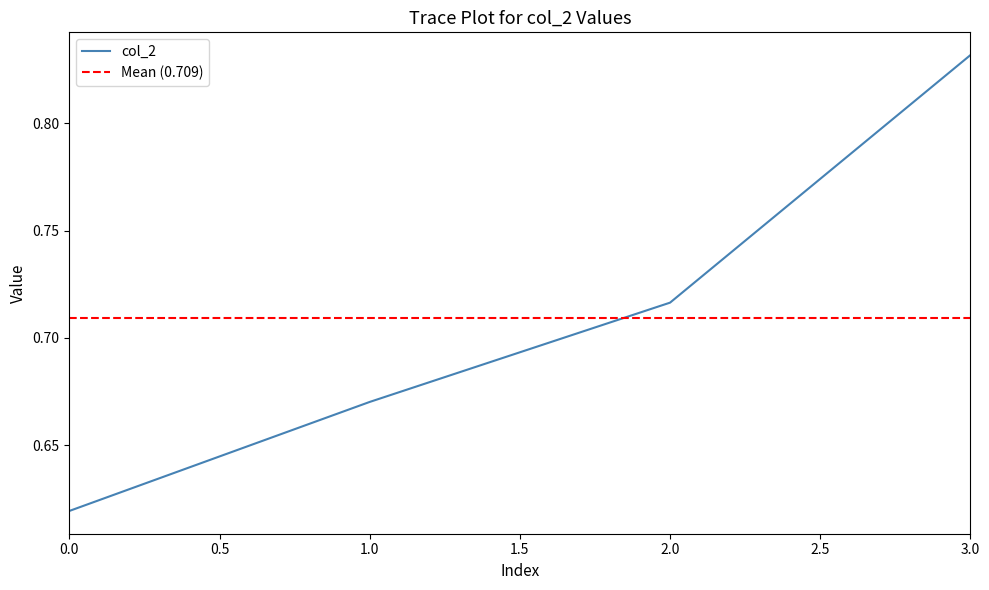

What is the value of the 4th point from the left?

0.8